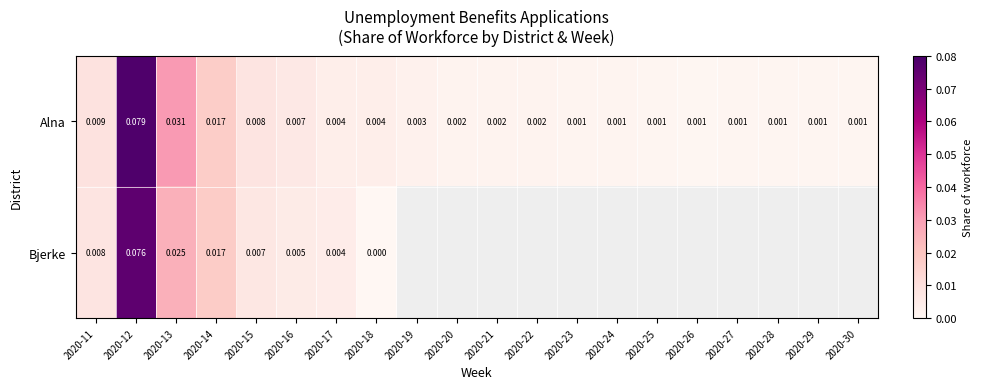

Is the value of Alna at 2020-28 greater than the value of Bjerke at 2020-12?

No